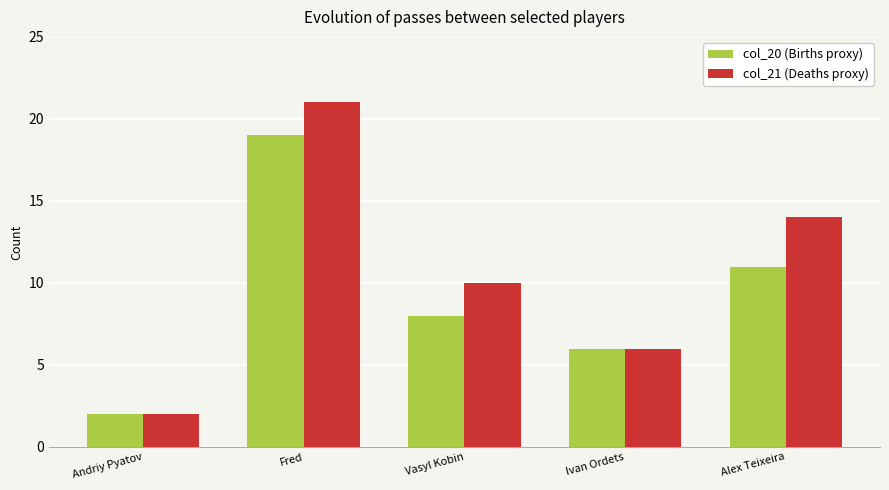

Reading right to left, transcribe all the data shown in this chart.

col_20 (Births proxy): Alex Teixeira=11	Ivan Ordets=6	Vasyl Kobin=8	Fred=19	Andriy Pyatov=2
col_21 (Deaths proxy): Alex Teixeira=14	Ivan Ordets=6	Vasyl Kobin=10	Fred=21	Andriy Pyatov=2